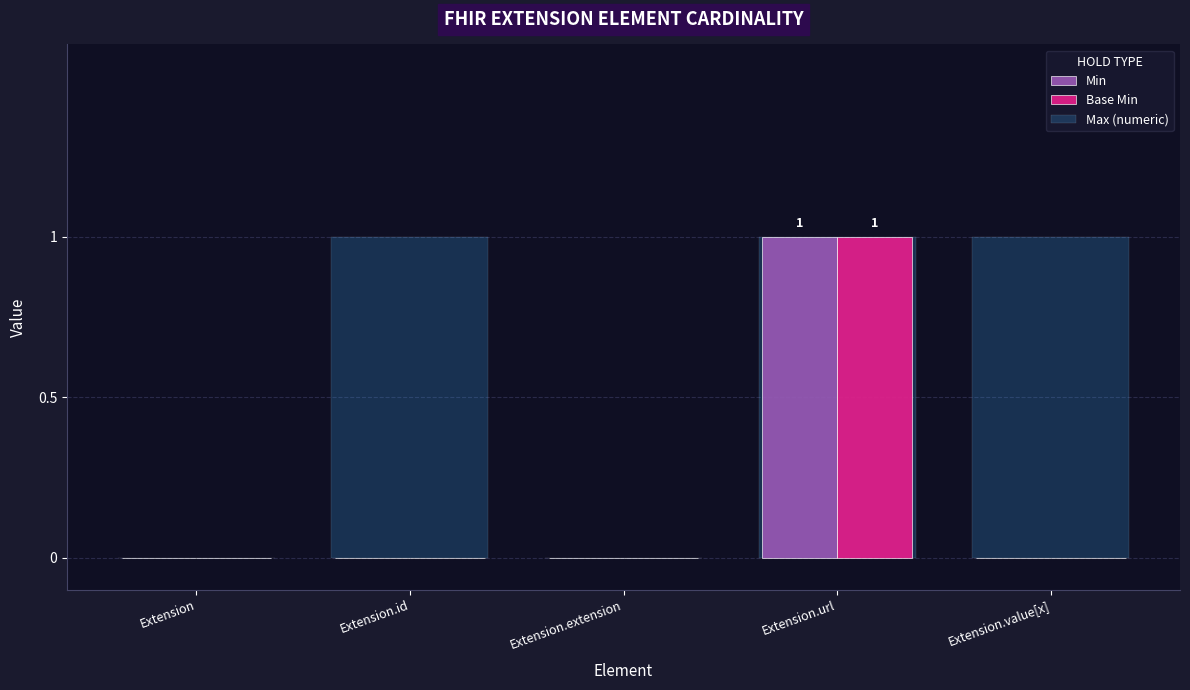

What are all the series names shown in the legend?

Min, Base Min, Max (numeric)